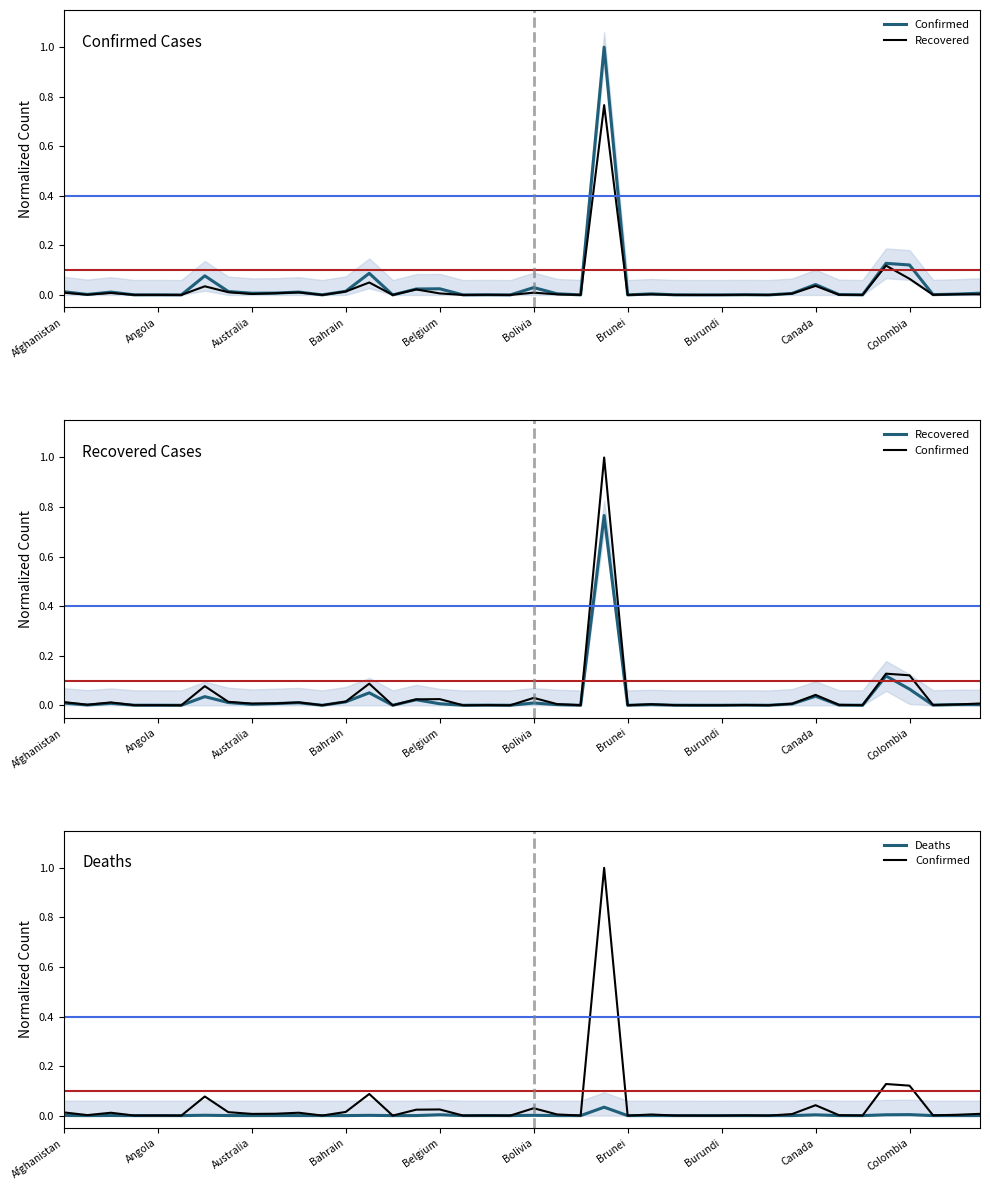

At which label does Recovered reach its minimum?

17